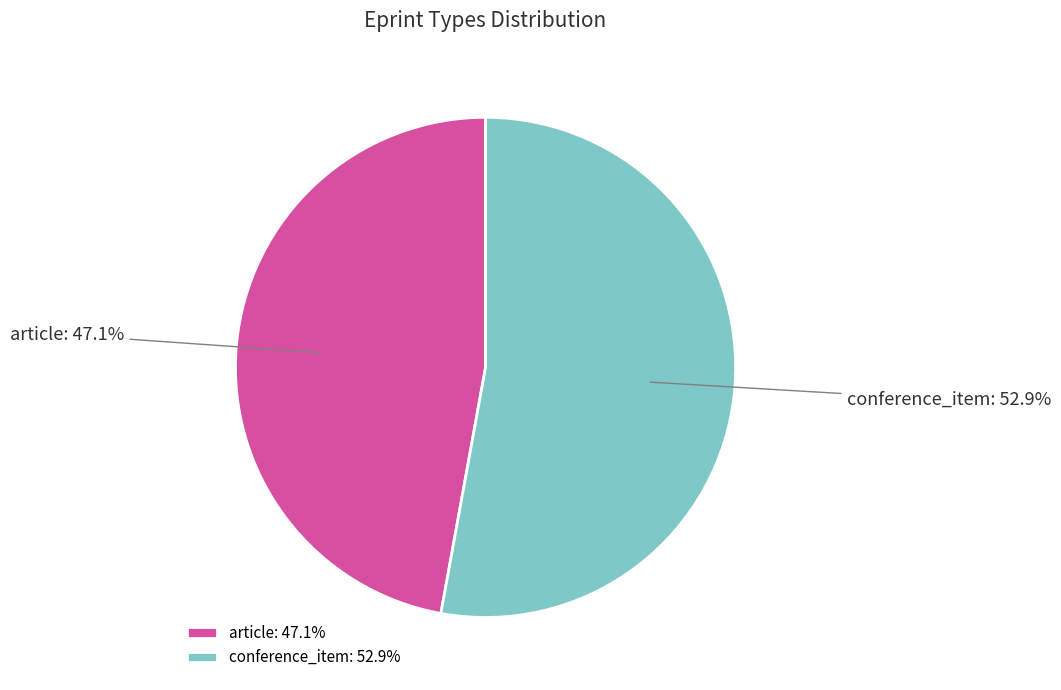

To the nearest percent, what portion does conference_item represent?

53%